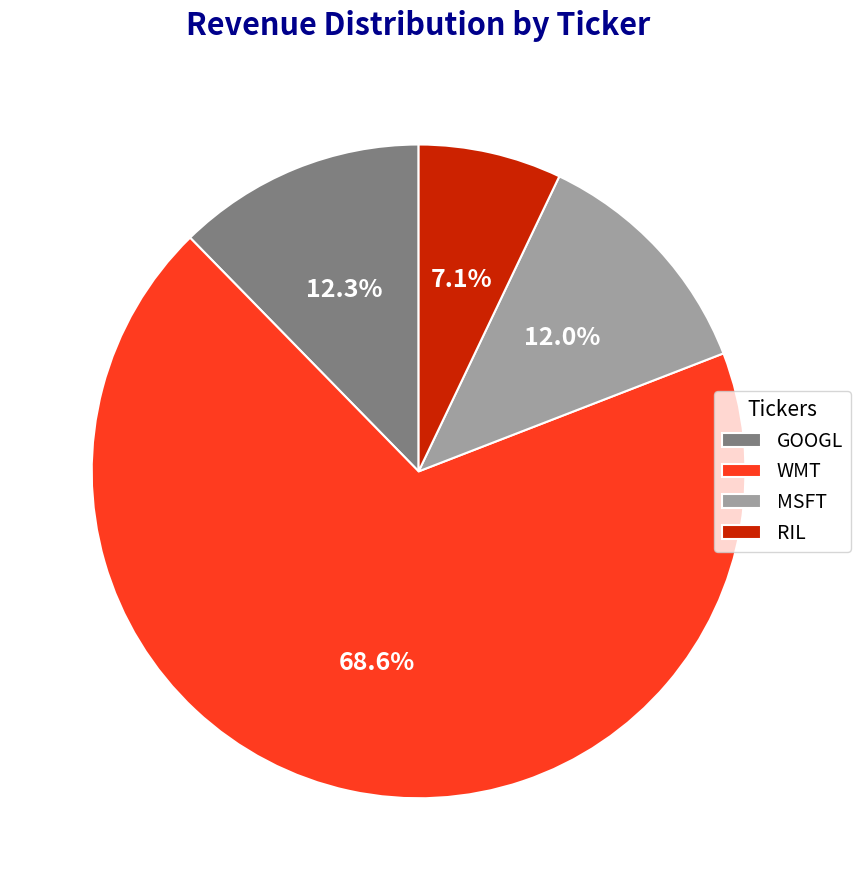

Which category has the smallest portion of the pie?

RIL